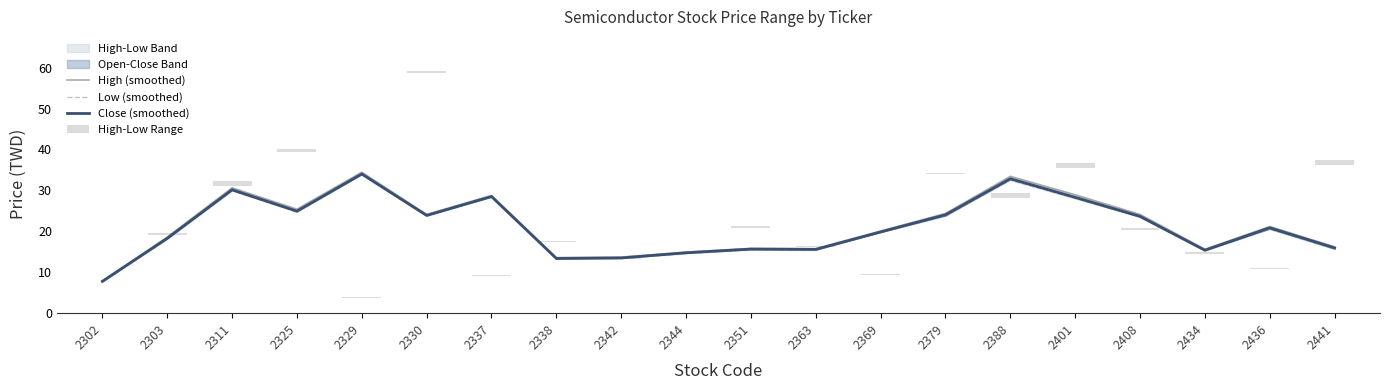

Where does the High (smoothed) series first go above 21?

2311